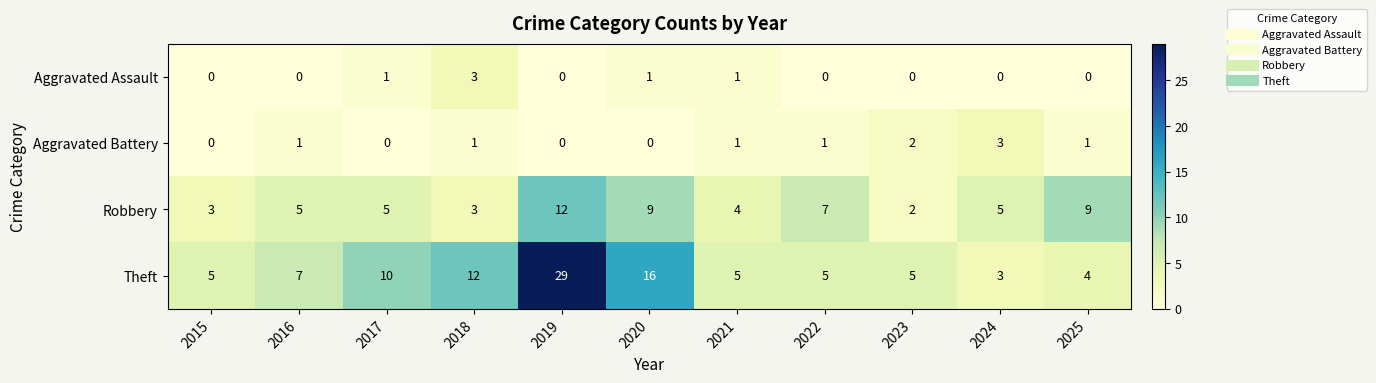

How many Aggravated Battery values are between 0 and 1?

9